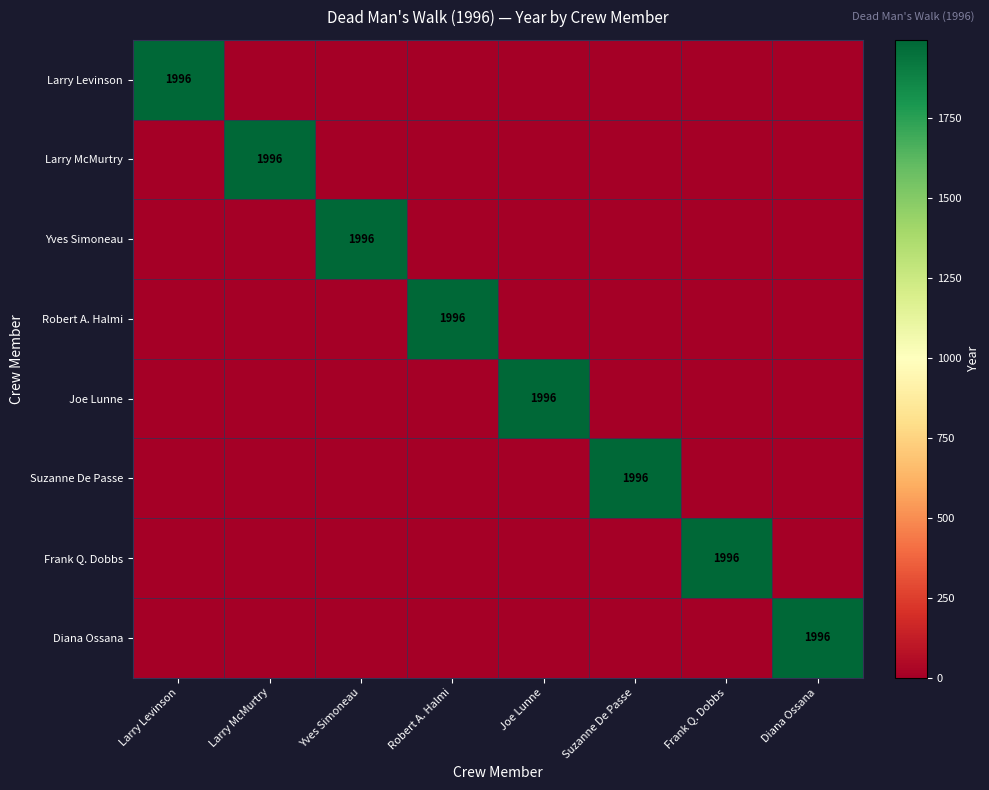

Between Larry Levinson and Frank Q. Dobbs, which is larger?

Larry Levinson